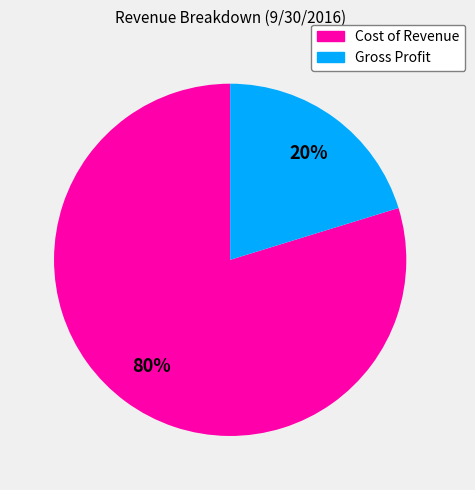

How many slices are in this pie chart?

2